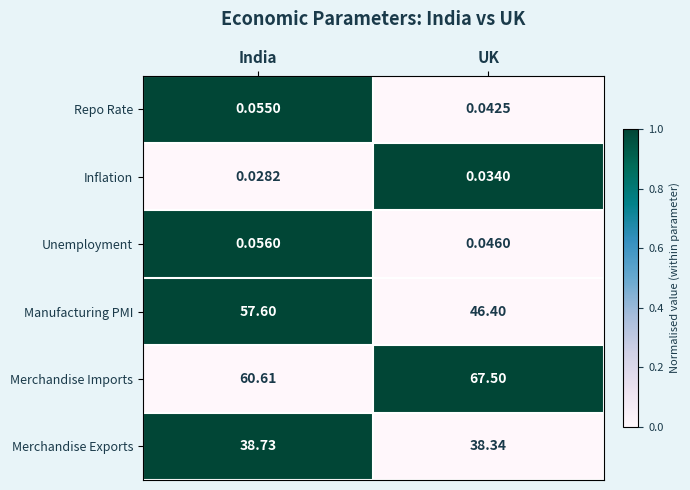

At which category does the chart reach its minimum across all series?

India